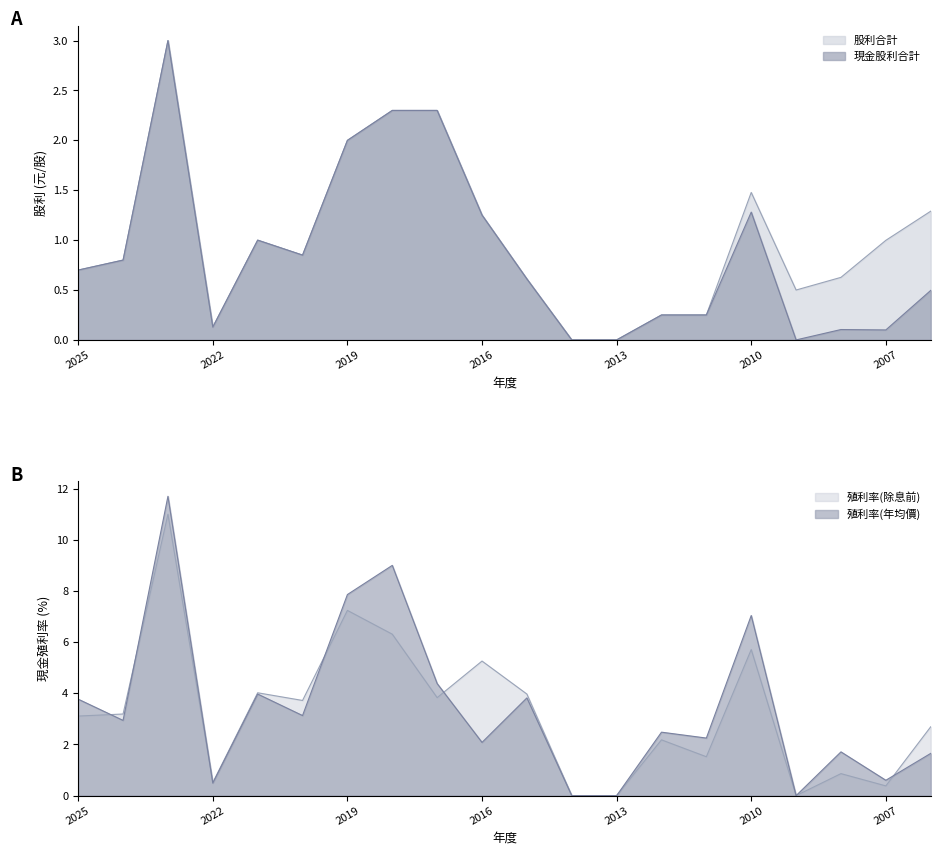

Between which two adjacent categories do 現金殖利率(除息前) and 現金殖利率(年均價) first intersect?

2025 and 2024